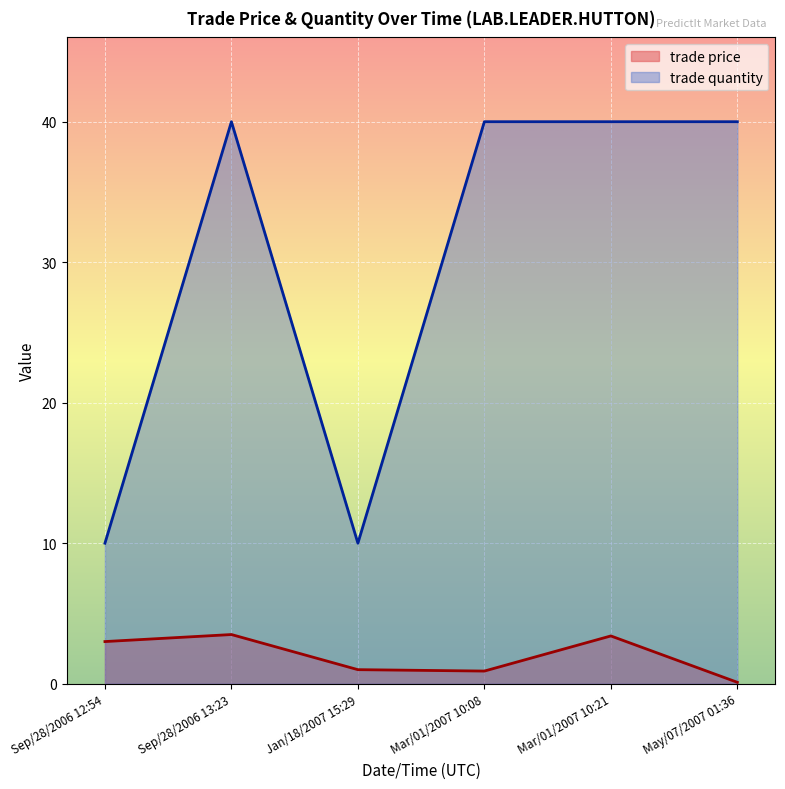

True or false: trade price has a value of 3.5 at Sep/28/2006 13:23.

True